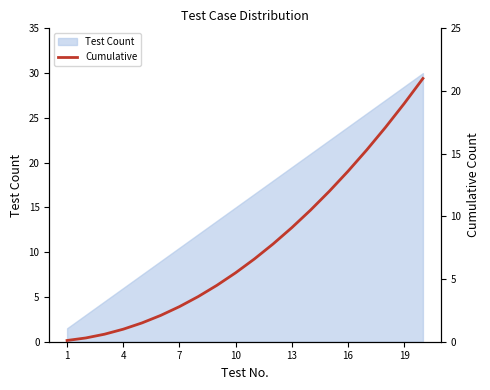

What is the lowest value of the Test Count series?

1.5